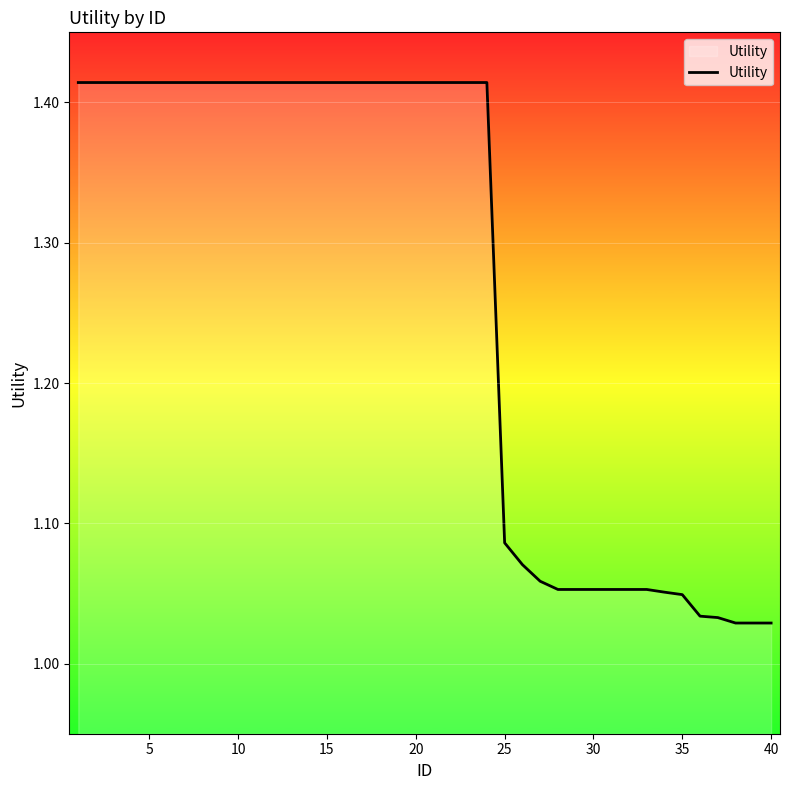

What is the difference between the maximum and minimum values?

0.4